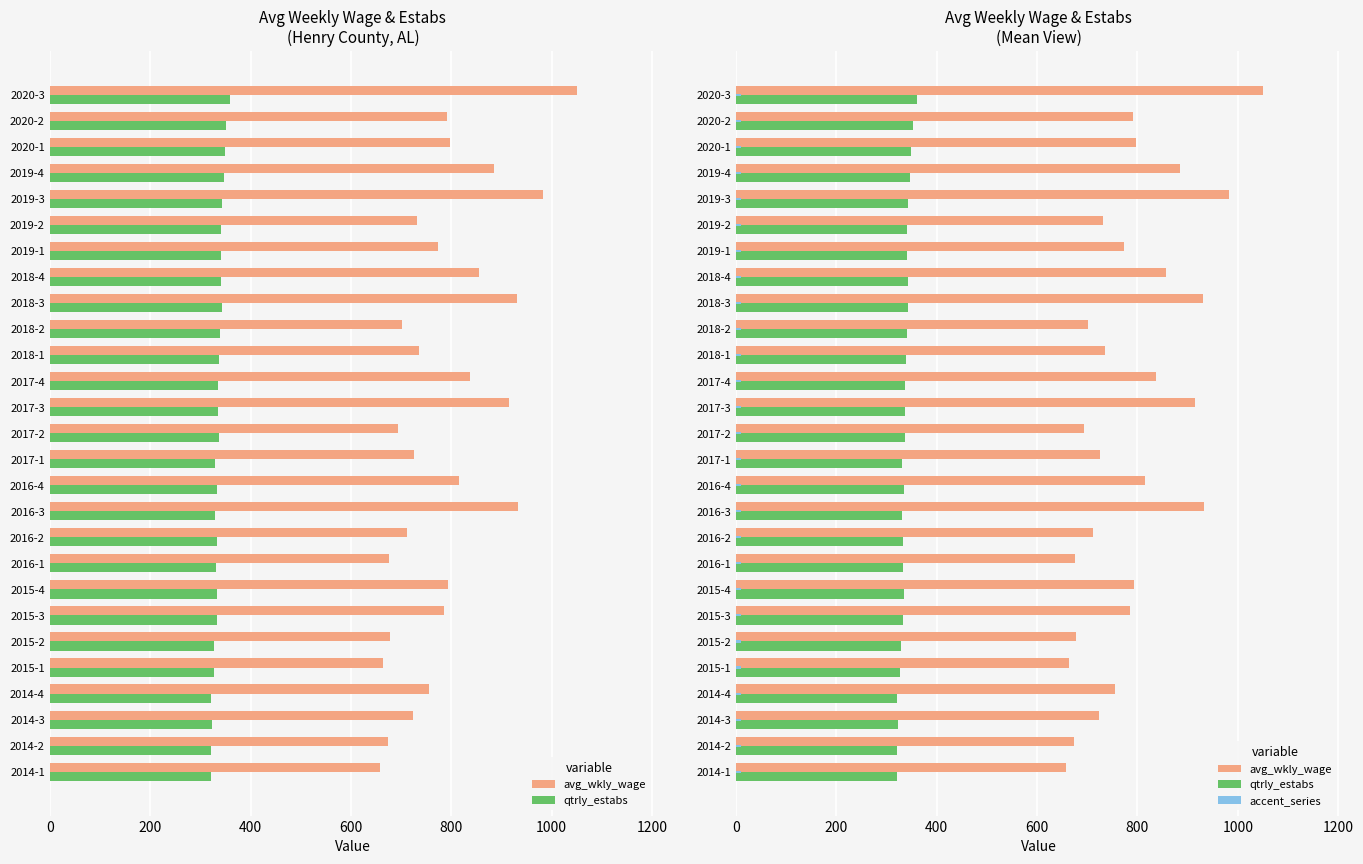

List the series in order of their peak value, highest first.

avg_wkly_wage, qtrly_estabs, accent_series